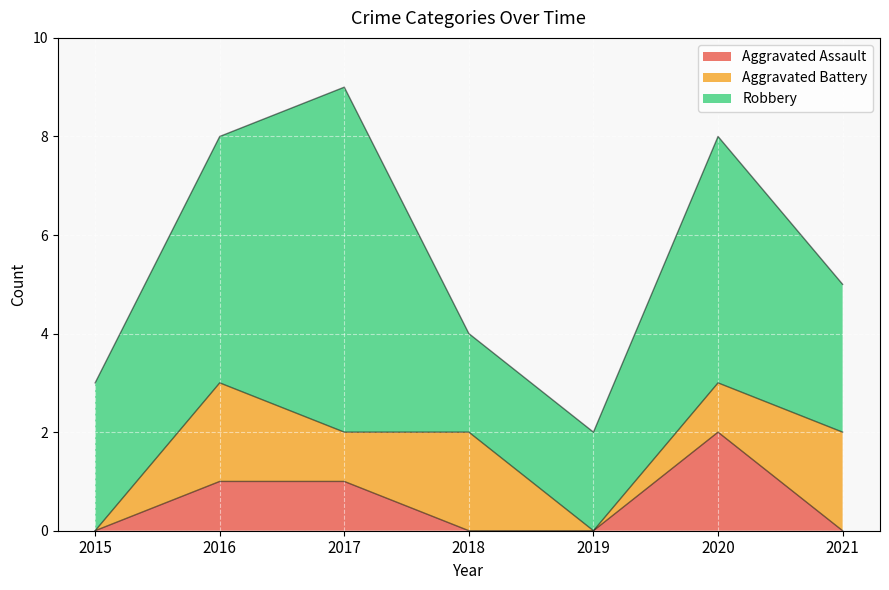

What value does the Aggravated Battery series have at 2016?

2